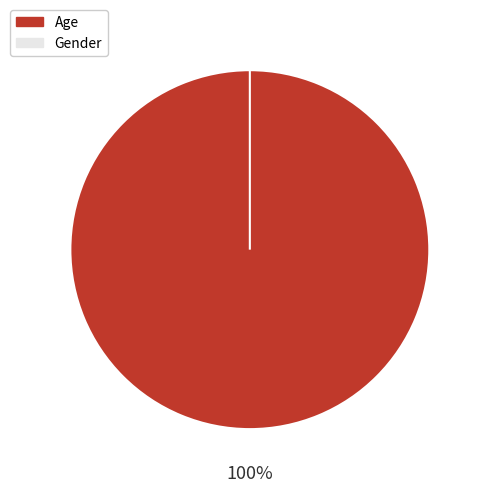

How many slices are in this pie chart?

2